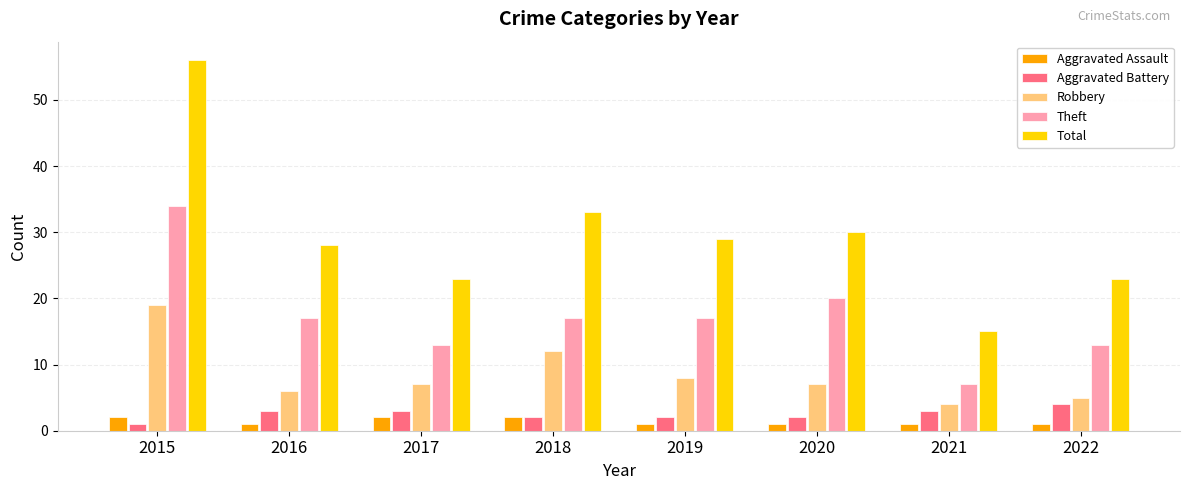

What is the value of the Robbery bar at the 2nd from the left?

6